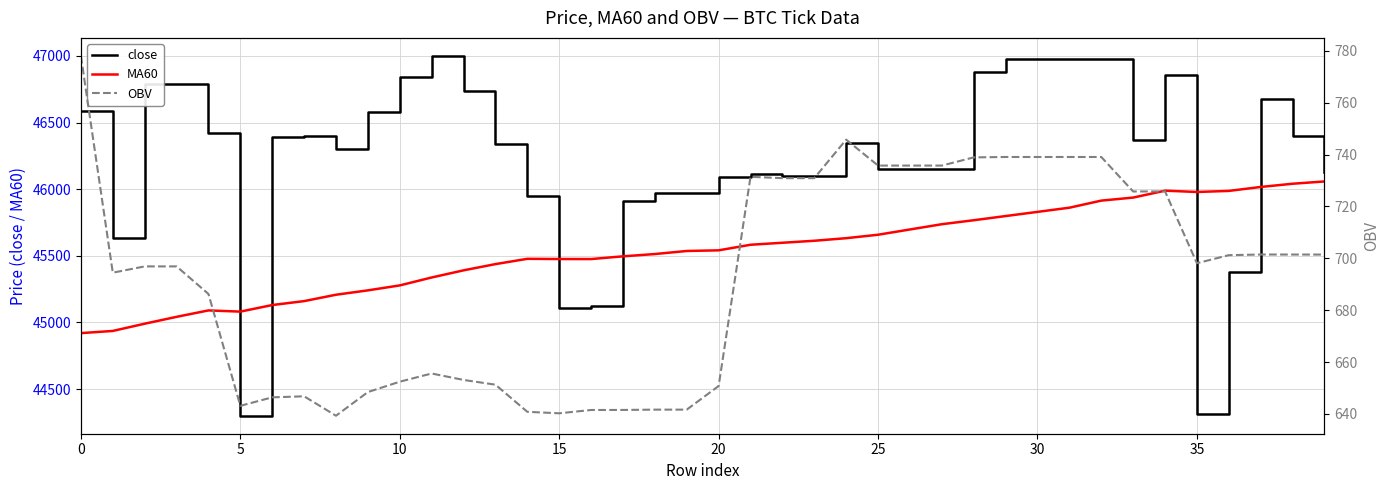

What is the lowest value of the OBV series?

639.3